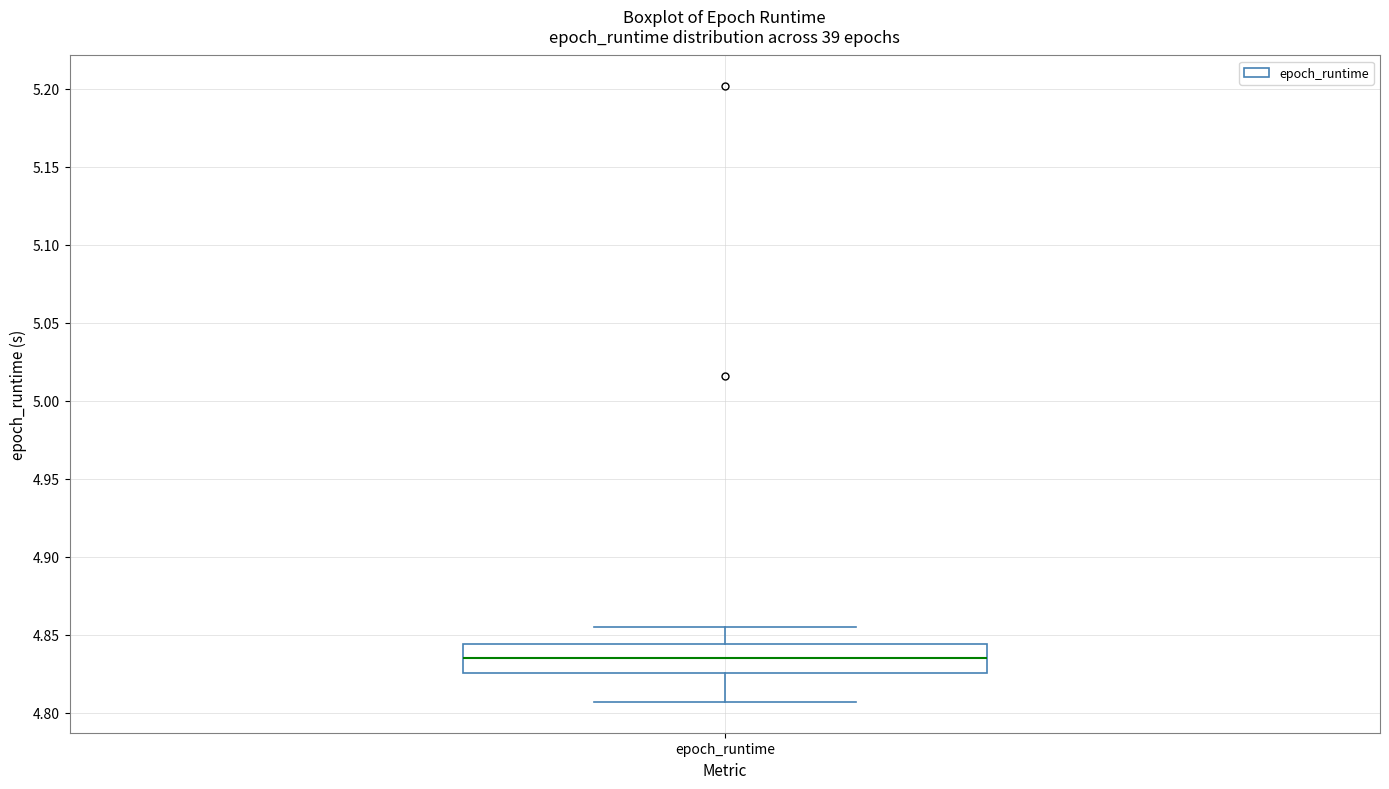

Read this box plot against the y-axis: the position of the median line, the range covered by the box, and the ends of both whiskers. The values are not printed on the chart, so give them approximately, as read against the axis.

median 4.835, box 4.825 to 4.845, whiskers 4.805 to 4.855